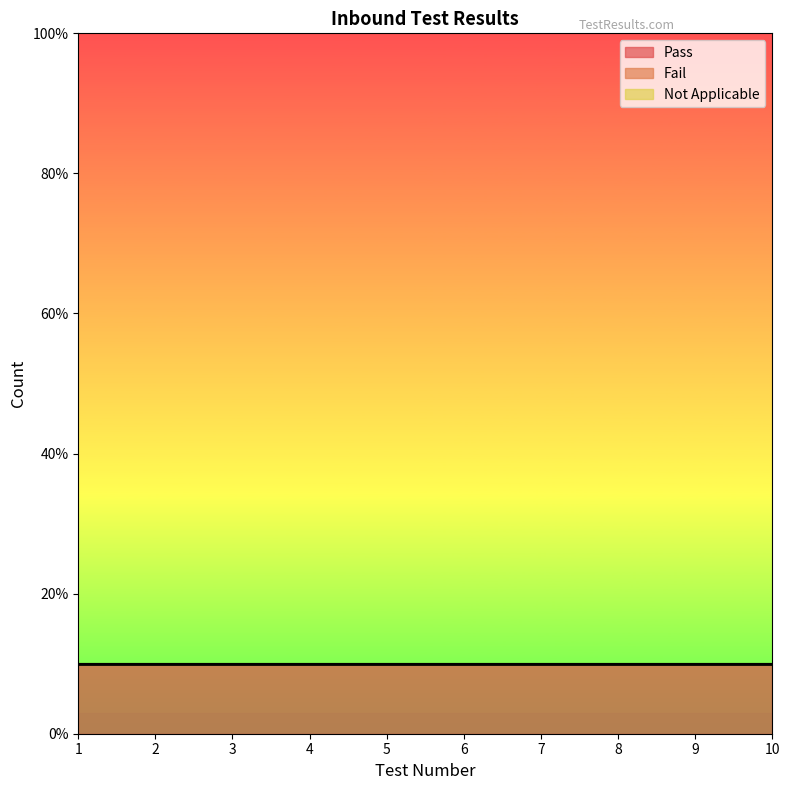

True or false: Fail and Not Applicable cross at least once.

False